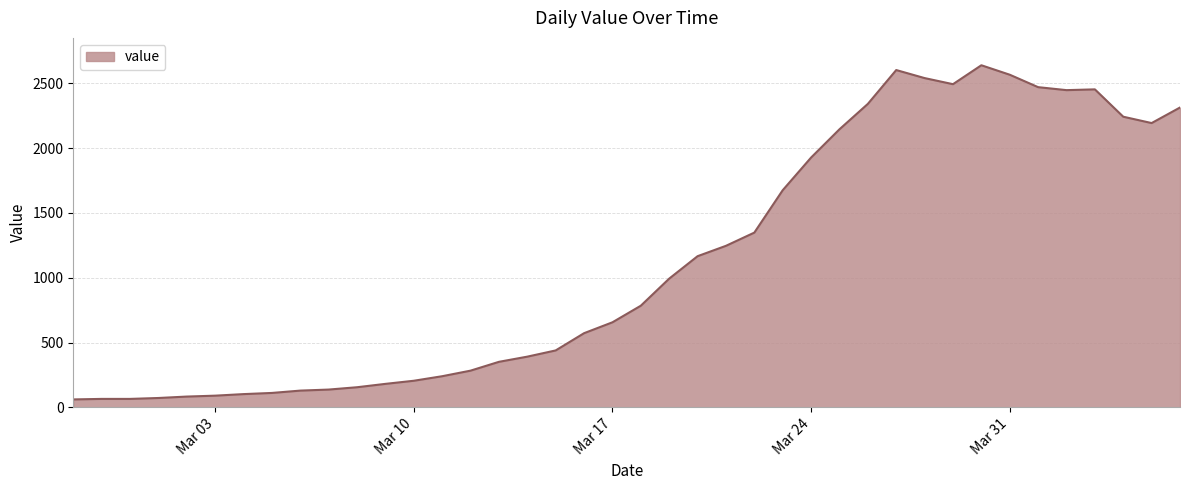

What is the difference between the maximum and minimum values?

2578